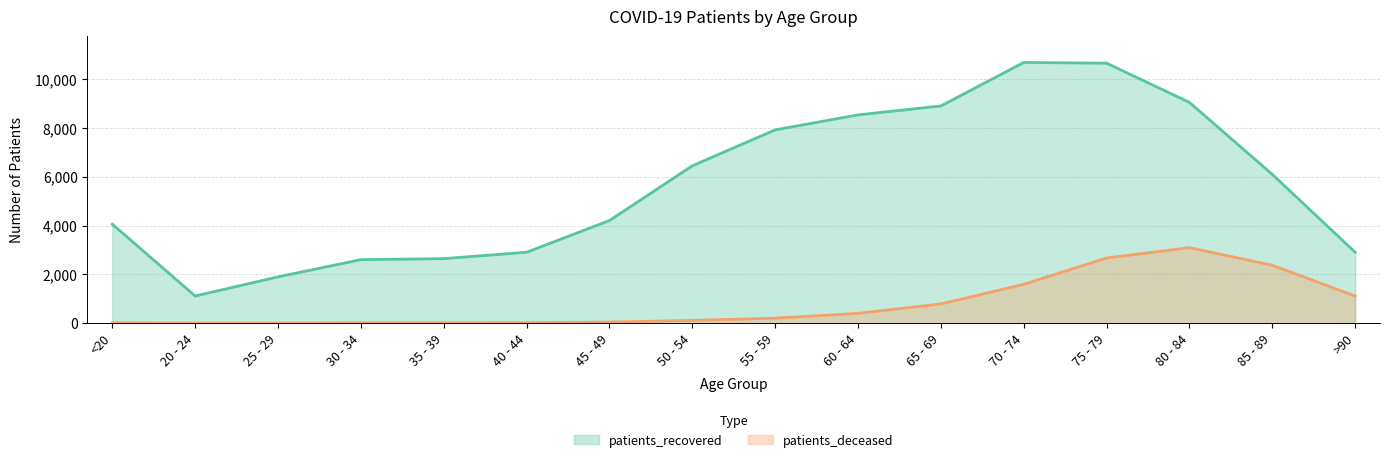

How many distinct data groups are displayed?

2